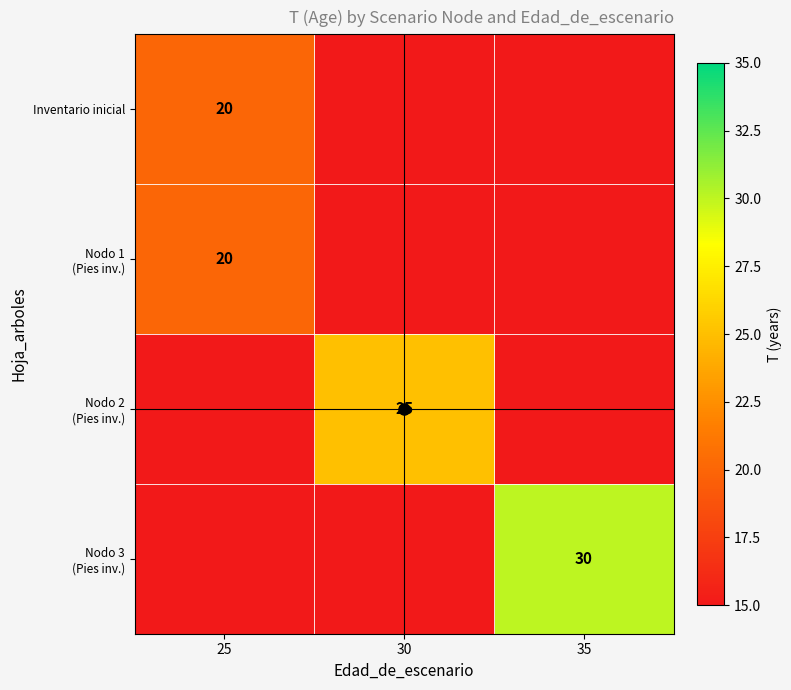

Is the value of Nodo 3 (Pies inv.) at 35 greater than the value of Nodo 2 (Pies inv.) at 30?

Yes